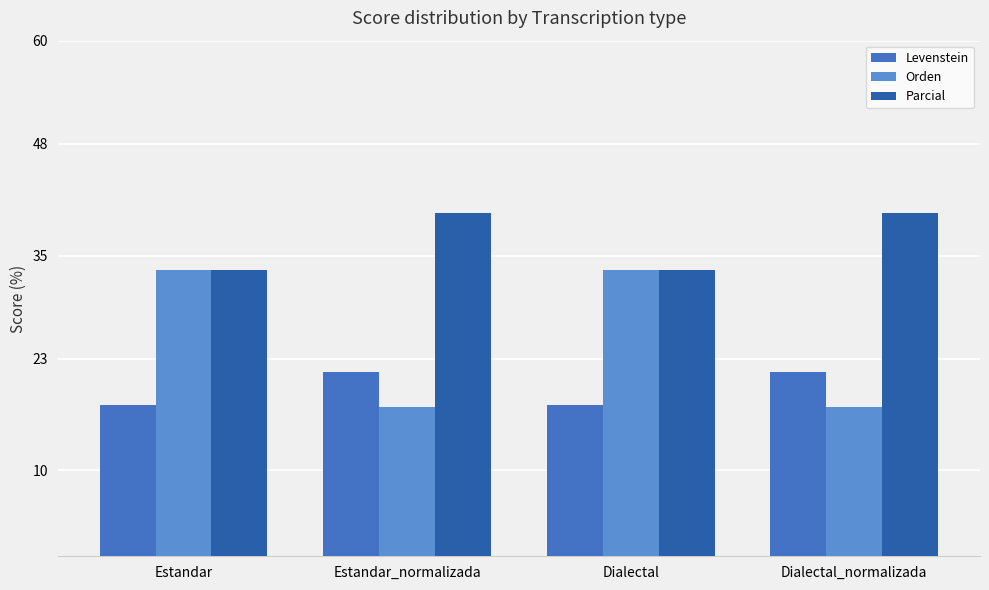

What is the minimum value shown in the chart?

17.4